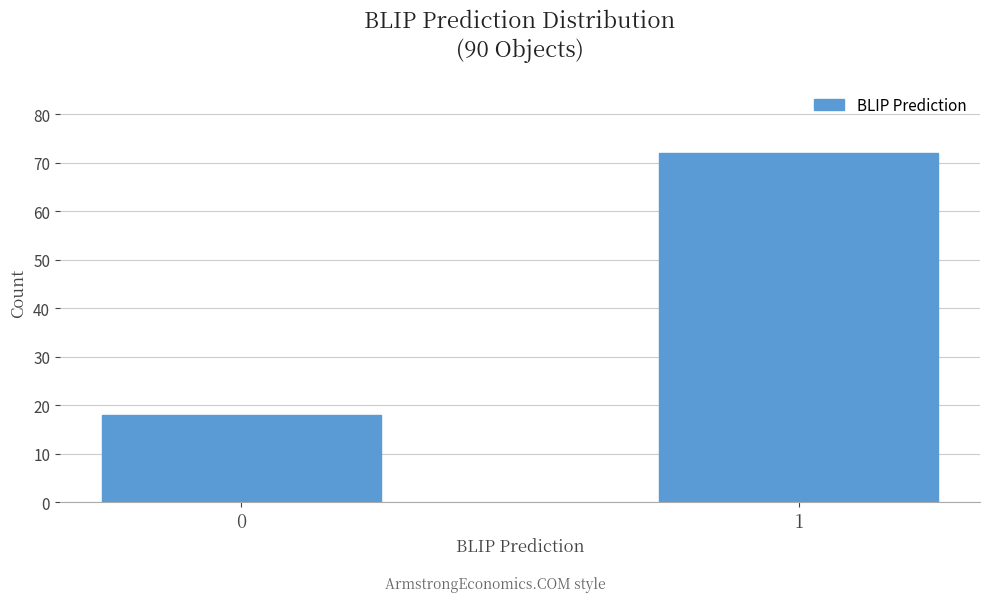

Reading right to left, list all the values displayed in this chart.

1=72	0=18